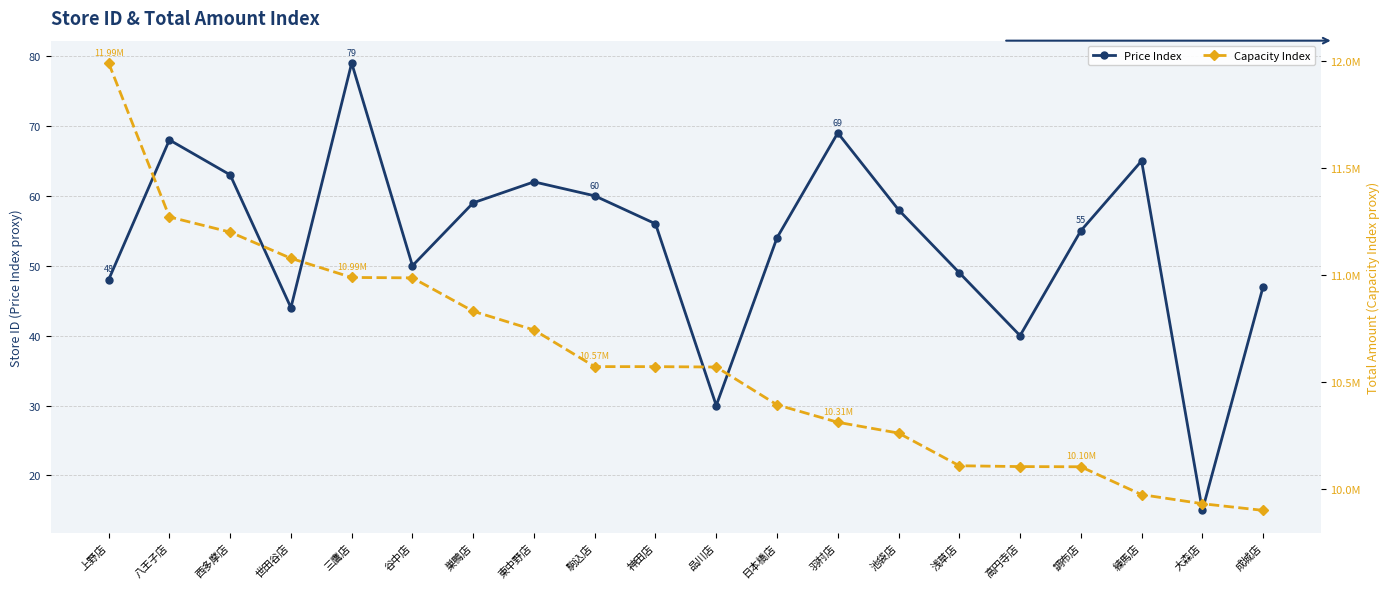

Reading right to left, what are all the values shown in this chart?

Price Index: 47	15	65	55	40	49	58	69	54	30	56	60	62	59	50	79	44	63	68	48
Capacity Index: 9900304	9931468	9973943	10104248	10105106	10108985	10261776	10312299	10394015	10570716	10572537	10572645	10744028	10831543	10987737	10989669	11079128	11201742	11272728	11992501